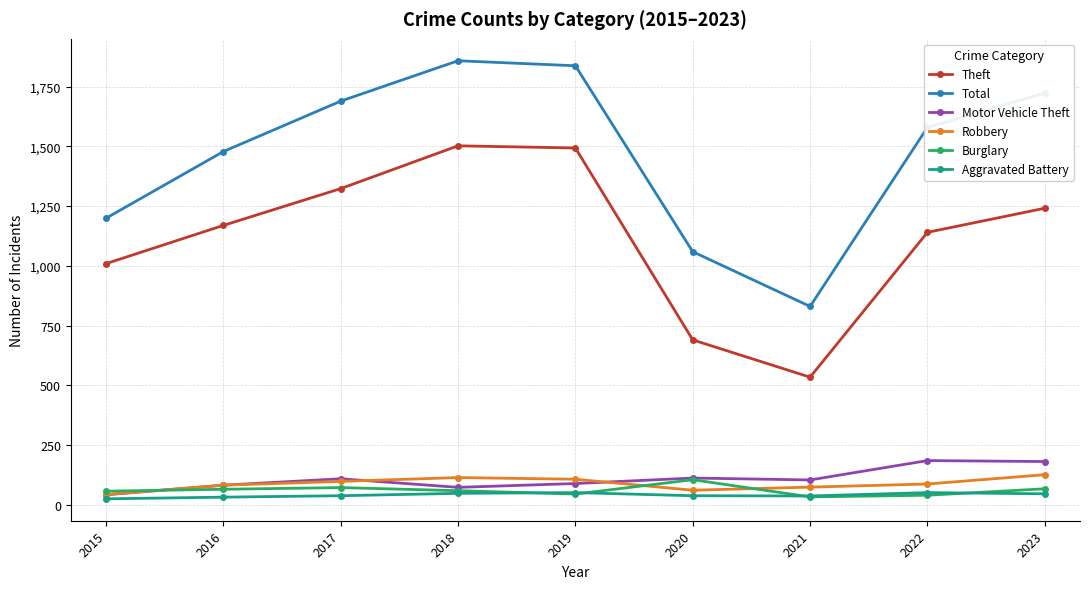

The Motor Vehicle Theft series shows 104 at 2021. True or false?

True